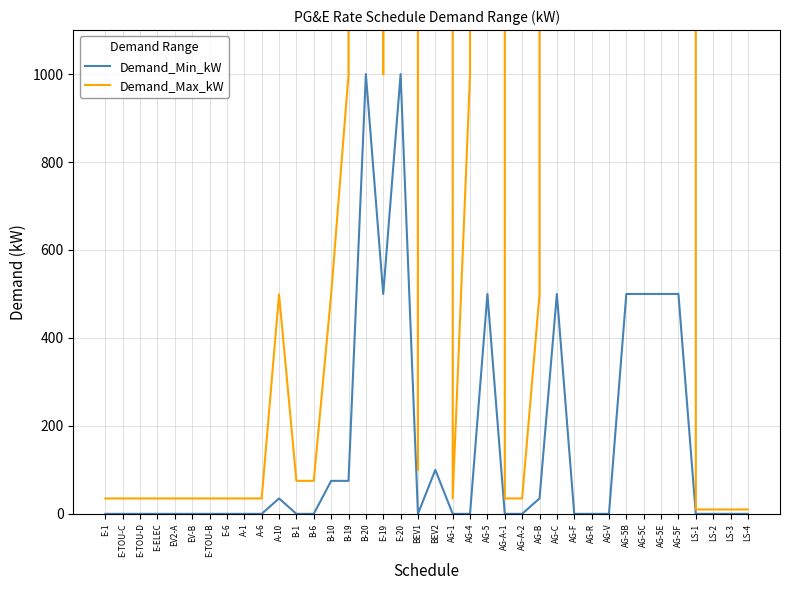

What is the difference between the maximum and minimum values in the Demand_Max_kW series?

999989